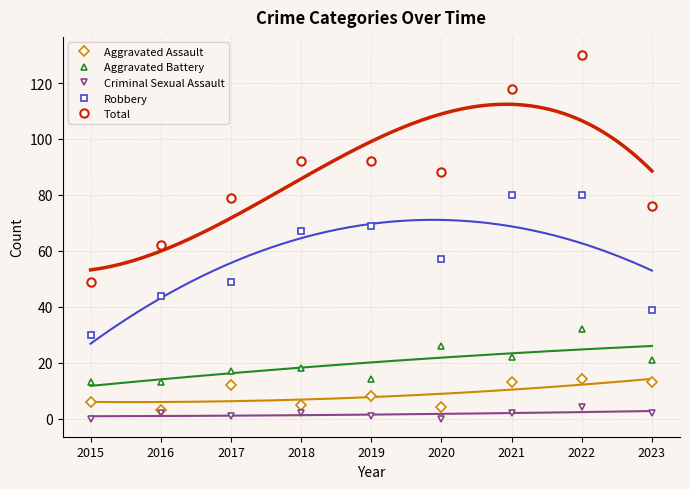

Is it true that Total equals 29 at 2018?

False